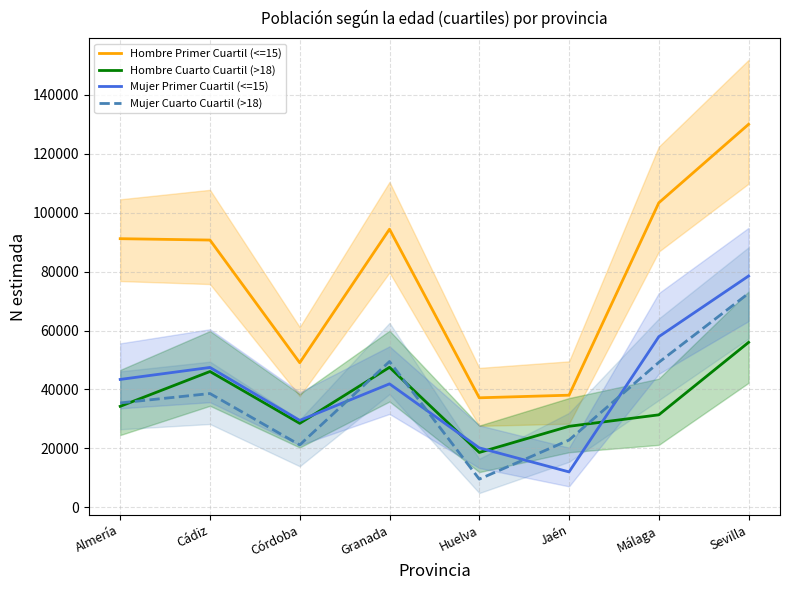

What is the total value across all series at Sevilla?

337182